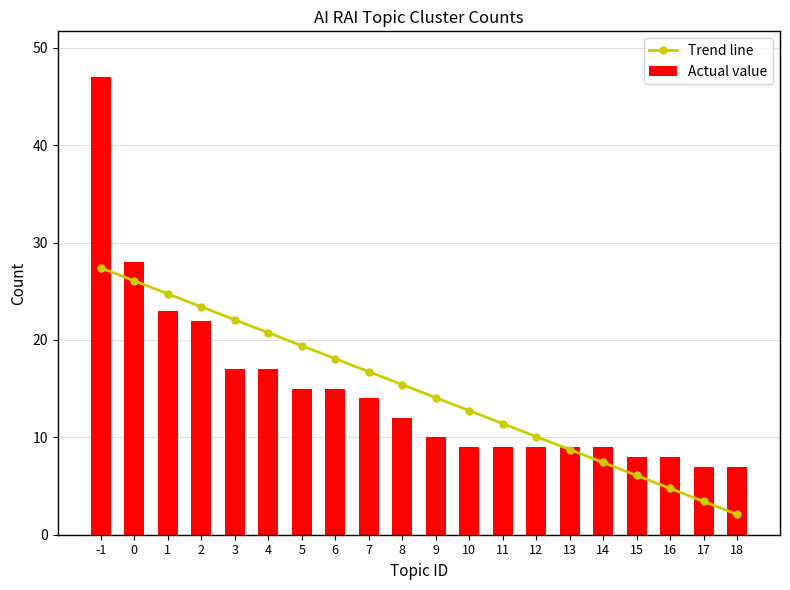

What is the maximum value for Trend line?

27.4